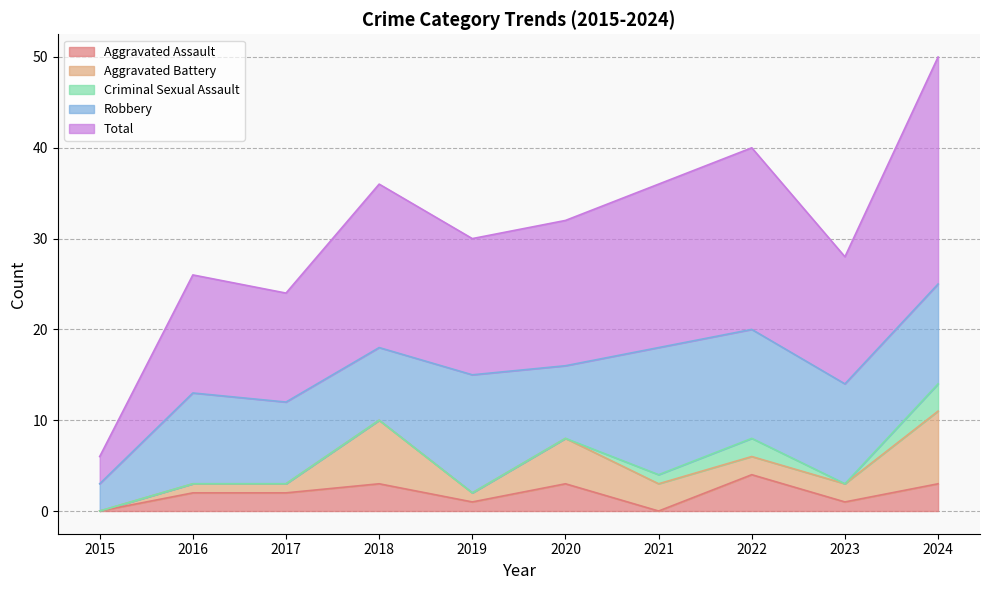

Reading left to right, extract all data points from this chart.

Aggravated Assault: 0	2	2	3	1	3	0	4	1	3
Aggravated Battery: 0	1	1	7	1	5	3	2	2	8
Criminal Sexual Assault: 0	0	0	0	0	0	1	2	0	3
Robbery: 3	10	9	8	13	8	14	12	11	11
Total: 3	13	12	18	15	16	18	20	14	25